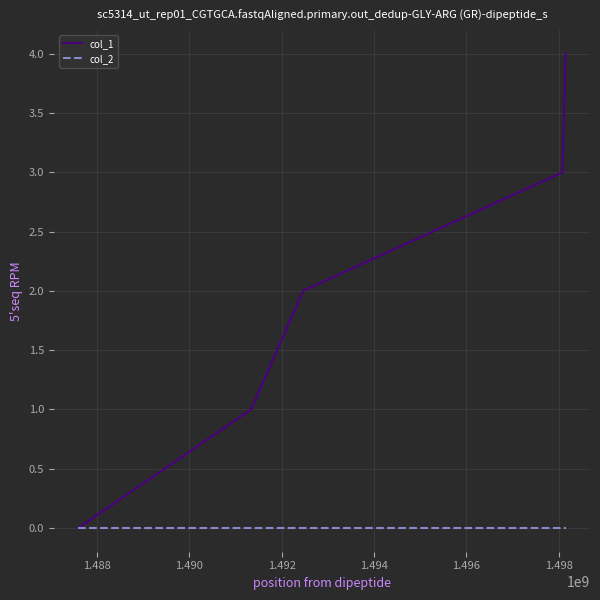

Which series has the largest range (max minus min)?

col_1